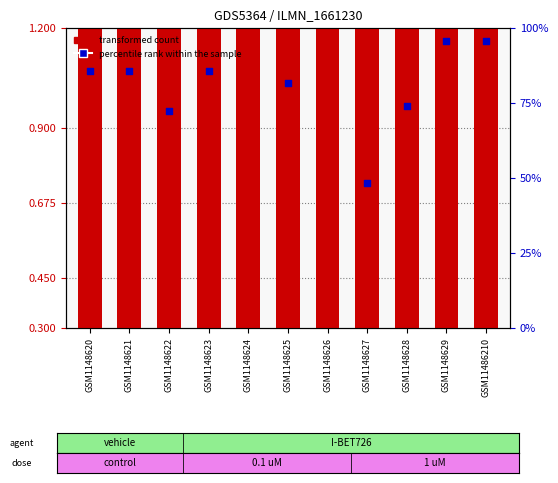

Which series reaches the minimum Y coordinate?

percentile rank within the sample